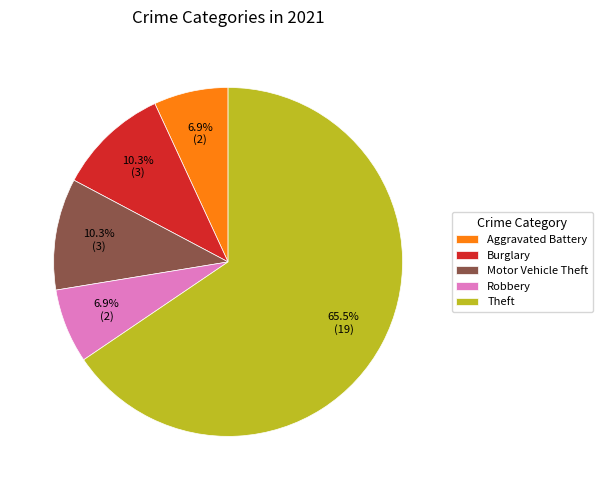

What percentage is the Motor Vehicle Theft slice, to the nearest percent?

10%